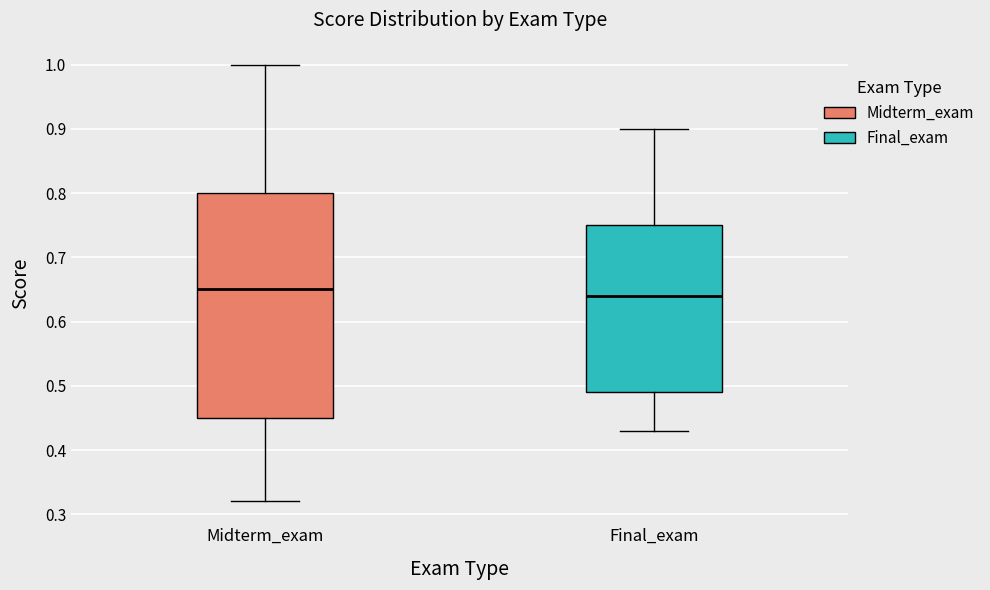

Reading left to right, transcribe this box plot: for each box, give where its median line is, the range the box spans, and where its two whiskers end, as read against the y-axis. The values are not printed on the chart, so give them approximately, as read against the axis.

Midterm_exam: median 0.65, box 0.45 to 0.80, whiskers 0.32 to 1.00
Final_exam: median 0.64, box 0.49 to 0.75, whiskers 0.43 to 0.90